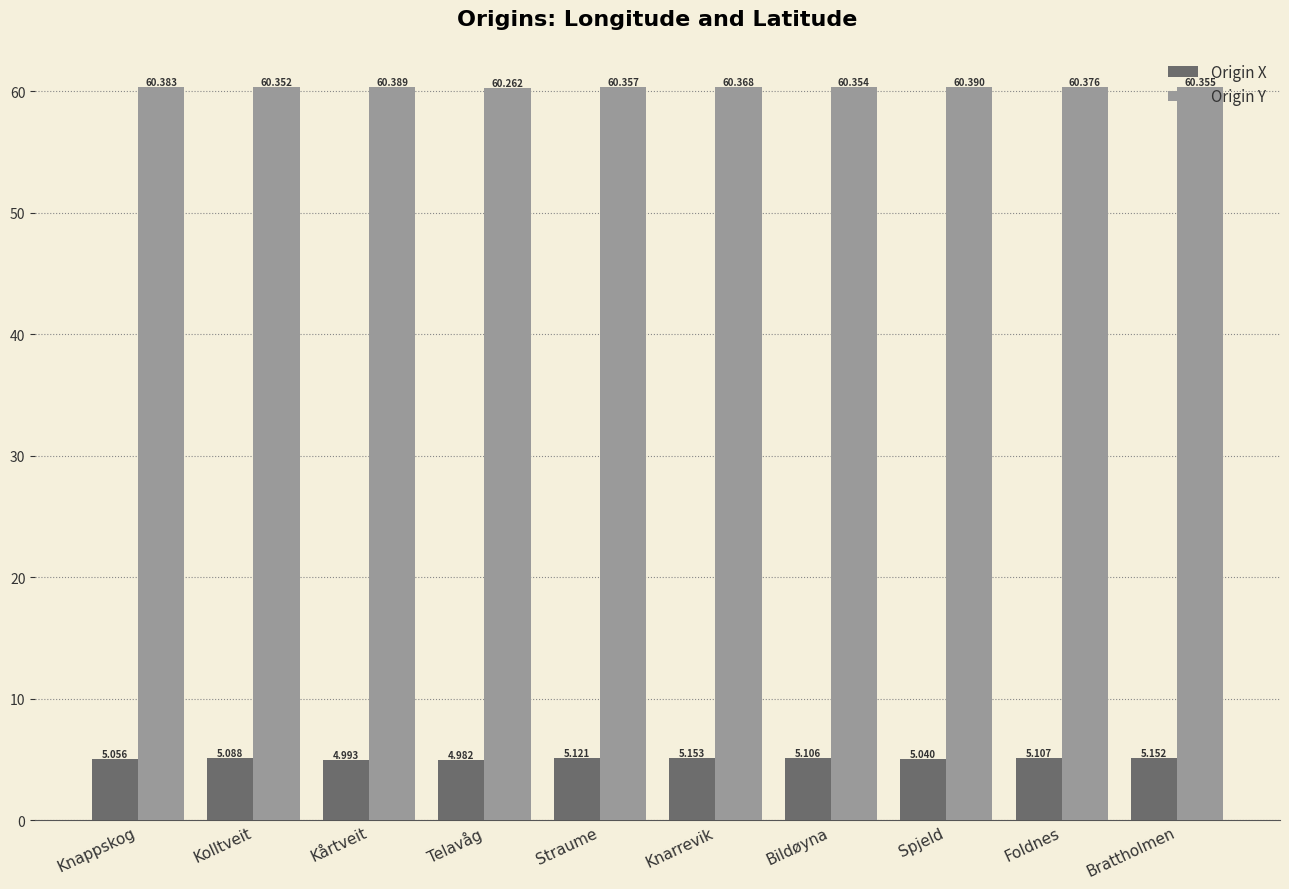

Is it true that Origin X equals 5.0 at Spjeld?

True